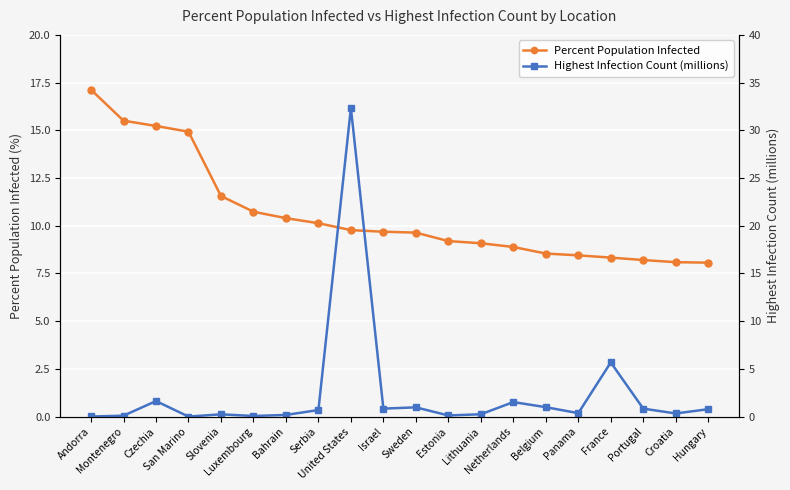

List the series in order of their overall mean, highest first.

Percent Population Infected, Highest Infection Count (millions)